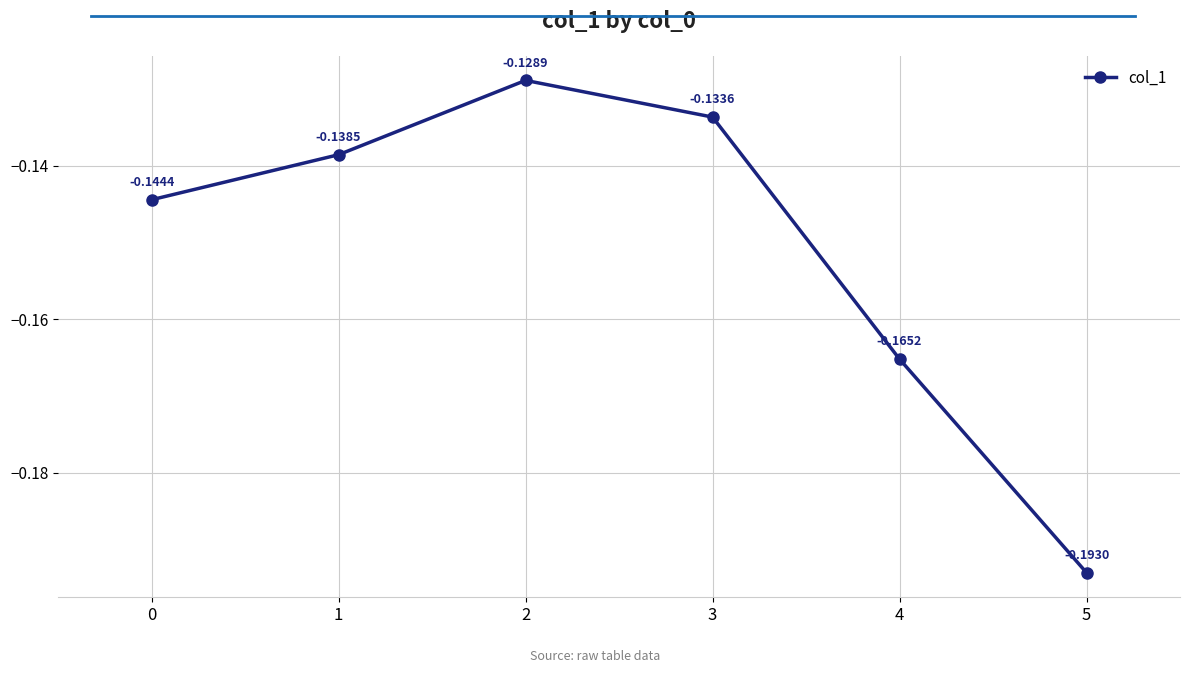

Between 4 and 3, which is larger?

3